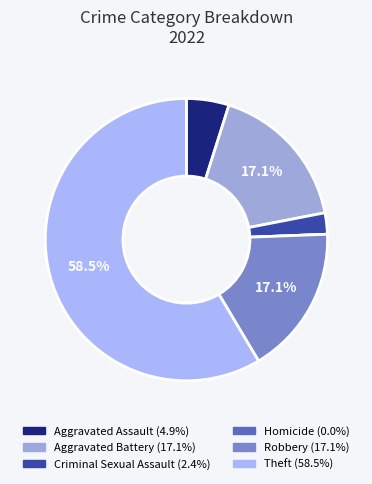

Rank the categories by value from highest to lowest.

Theft, Aggravated Battery, Robbery, Aggravated Assault, Criminal Sexual Assault, Homicide